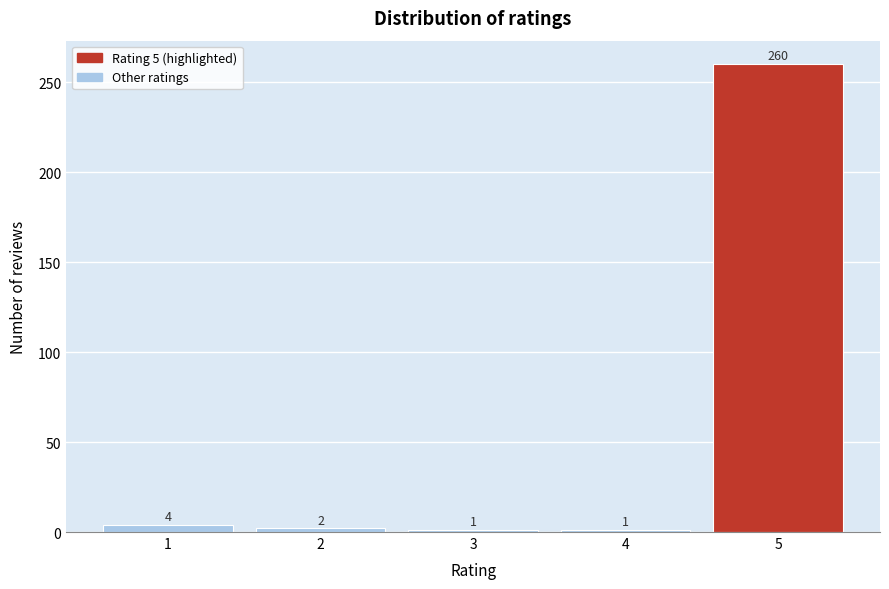

Reading left to right, transcribe all the data shown in this chart.

1=4	2=2	3=1	4=1	5=260